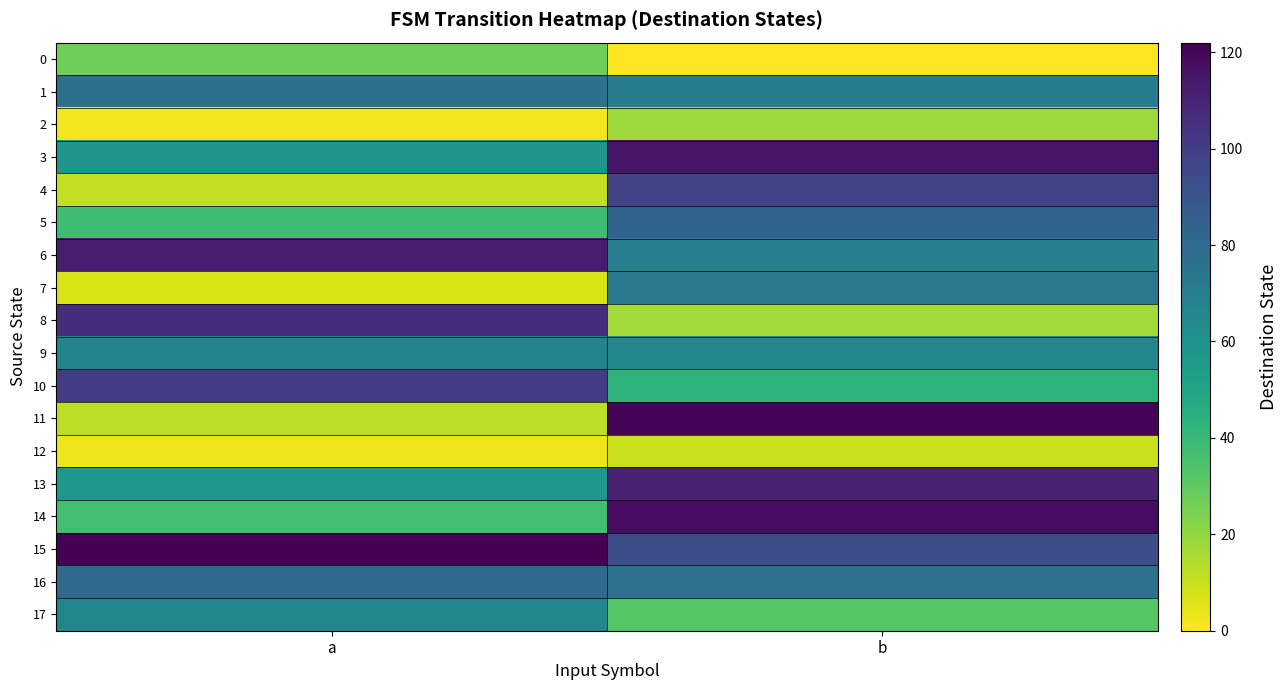

Which series has the widest spread of values?

11